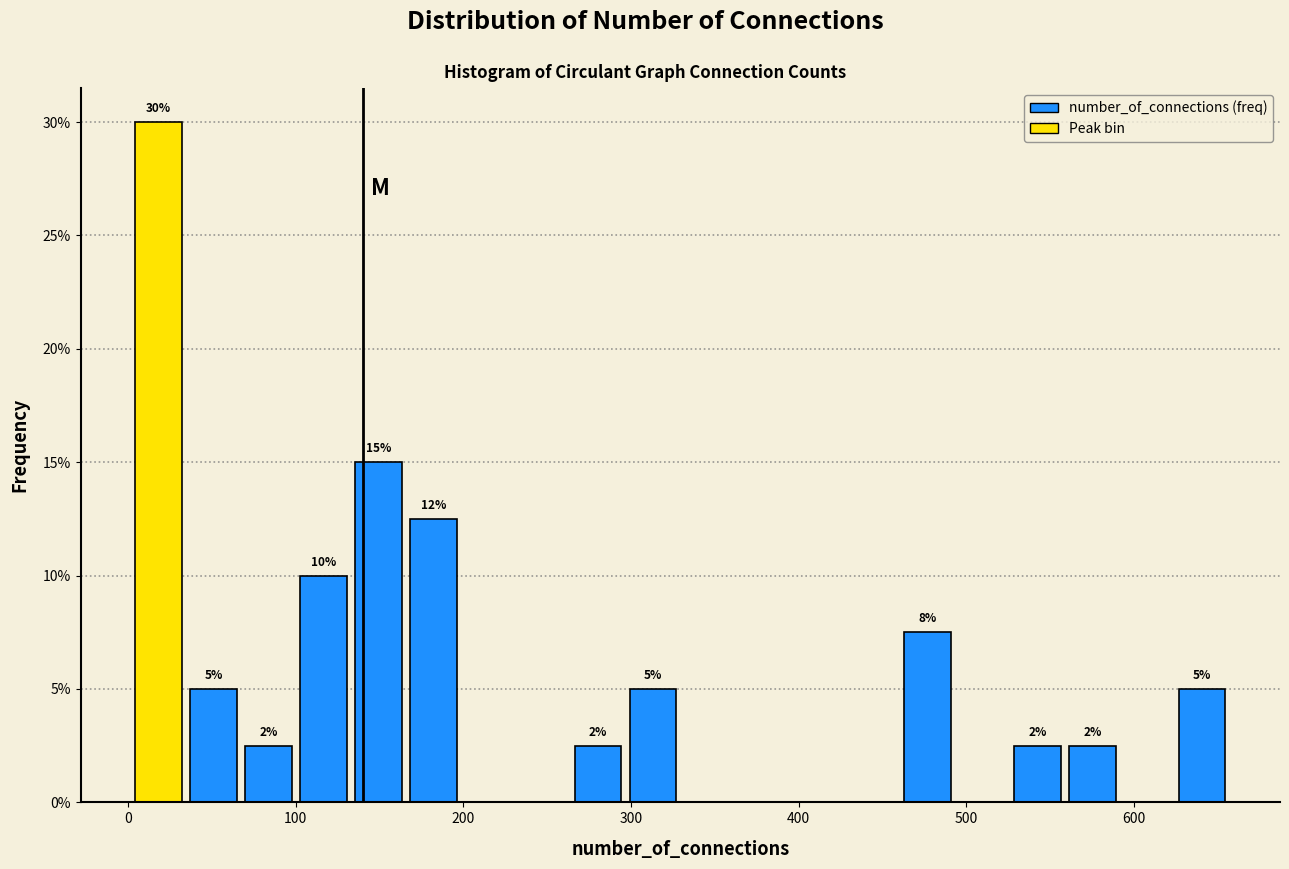

Read against the x-axis, roughly where is the centre of the tallest bar?

20